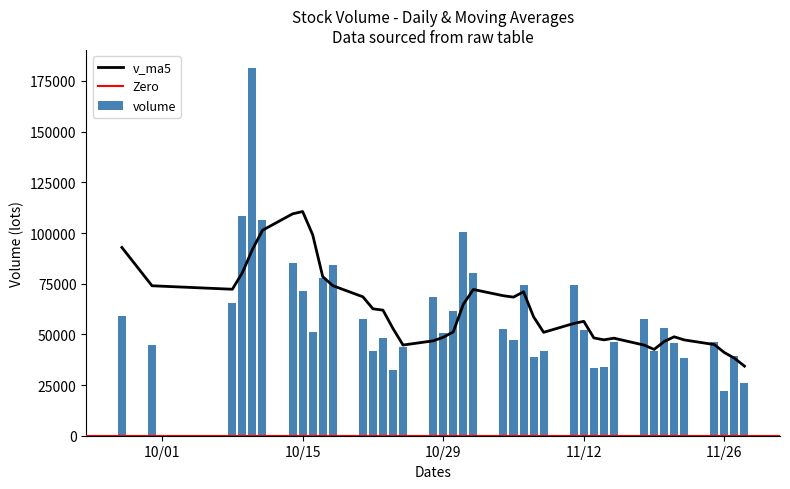

What is the average value of the volume series?

59641.0